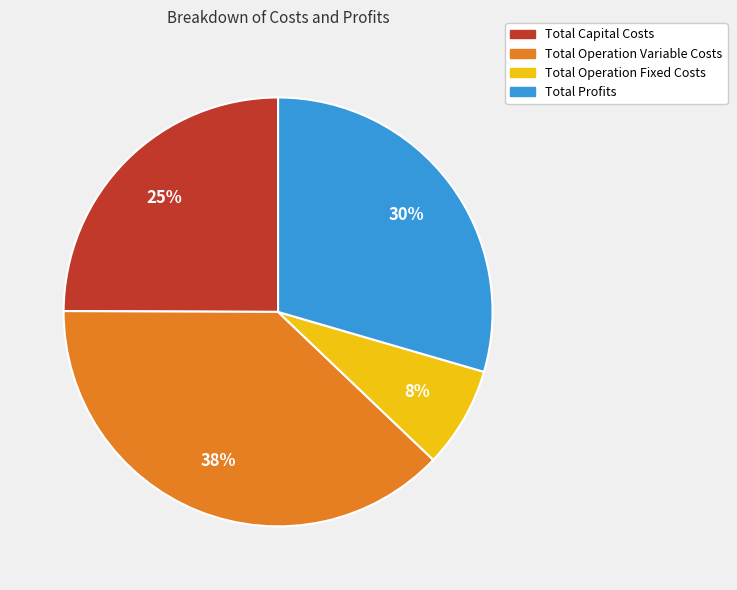

Rank the categories by value from highest to lowest.

Total Operation Variable Costs, Total Profits, Total Capital Costs, Total Operation Fixed Costs